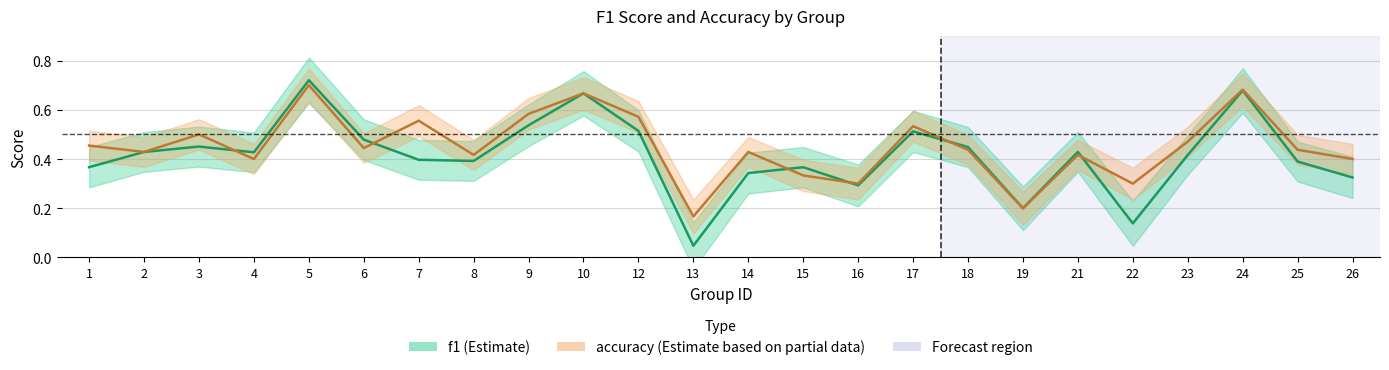

Which has a higher value, 23 or 7?

23